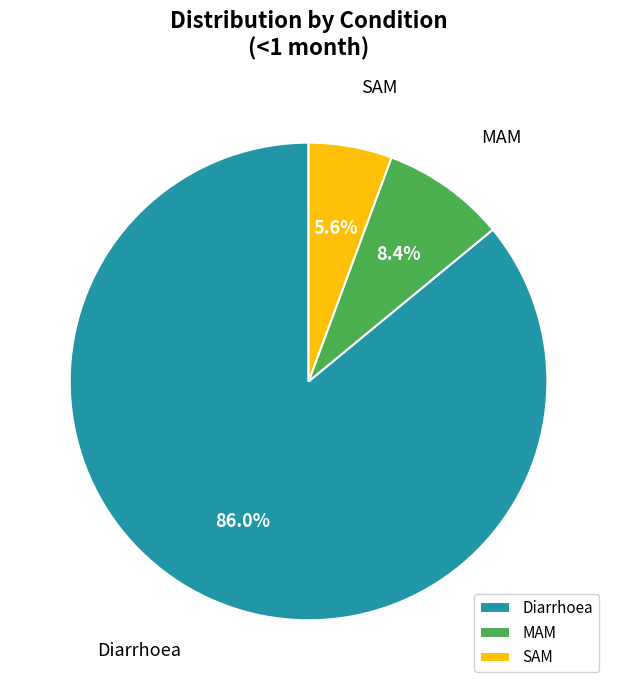

The MAM slice represents 3% of the pie. True or false?

False